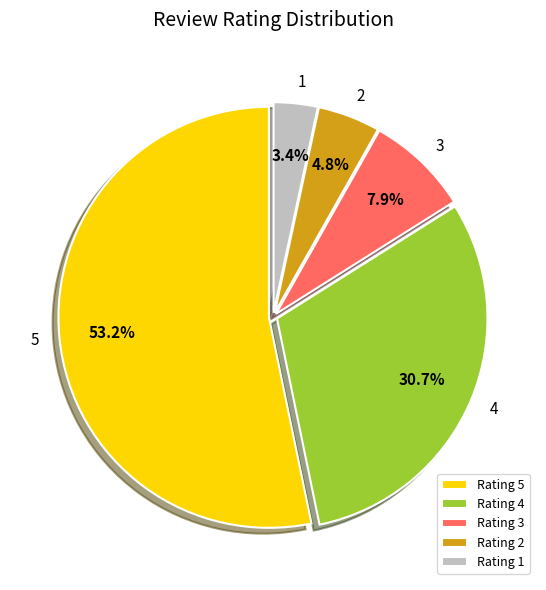

To the nearest percent, what percentage of the pie is 2?

5%